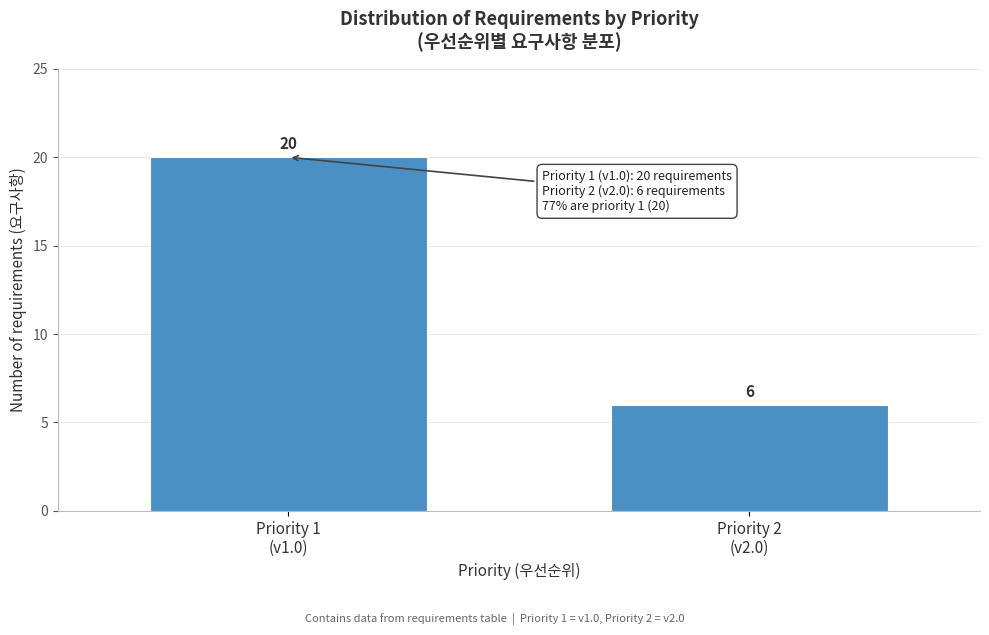

Reading left to right, transcribe all the data shown in this chart.

20	6